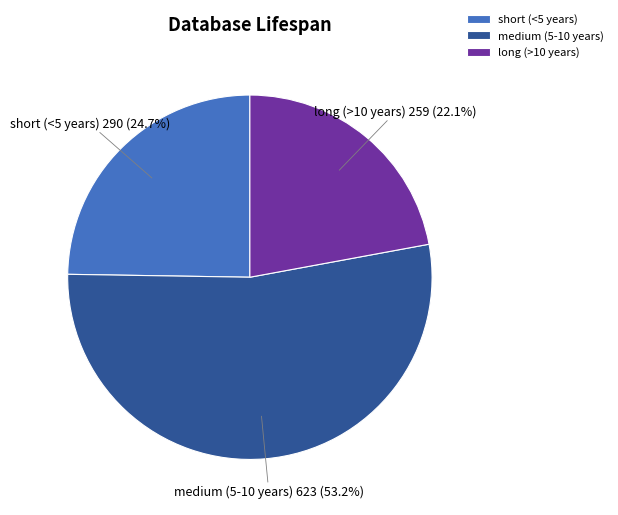

What is the majority slice?

medium (5-10 years)